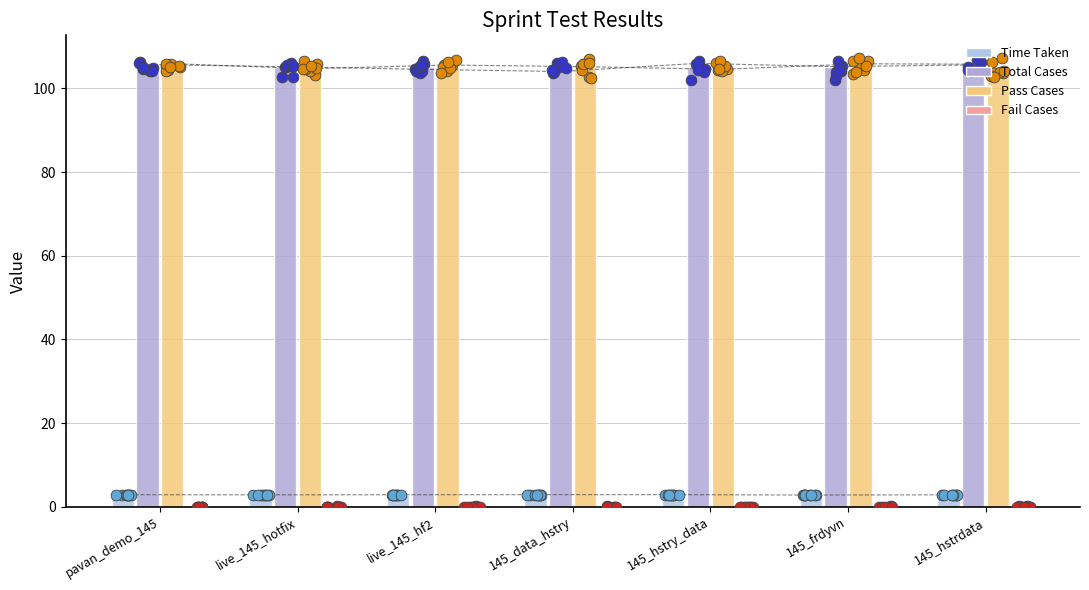

Which series reaches the maximum Y coordinate?

Total Cases